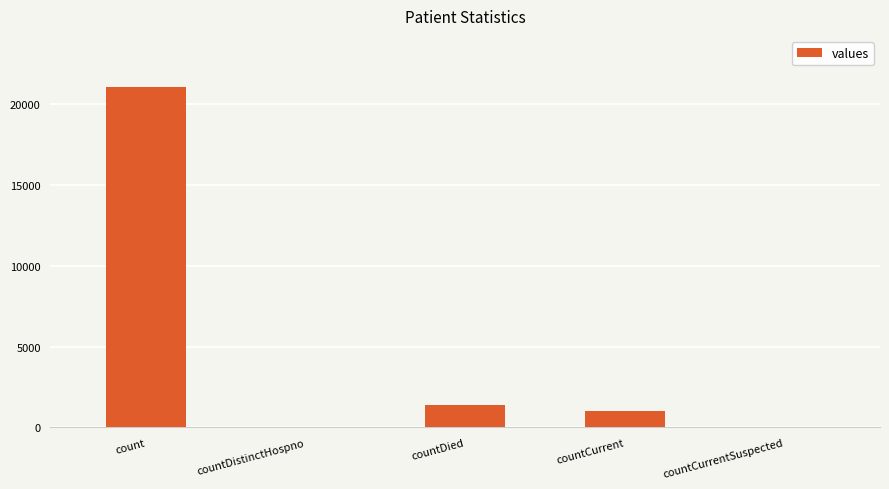

Reading left to right, extract all data points from this chart.

21050	0	1405	1006	0